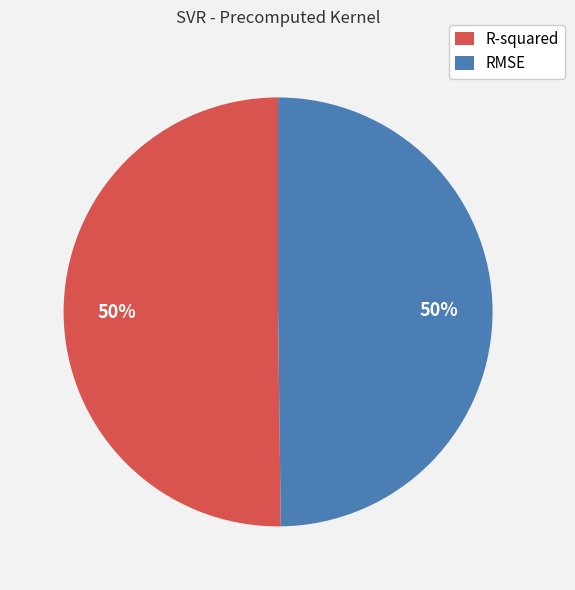

The RMSE slice represents 50% of the pie. True or false?

True